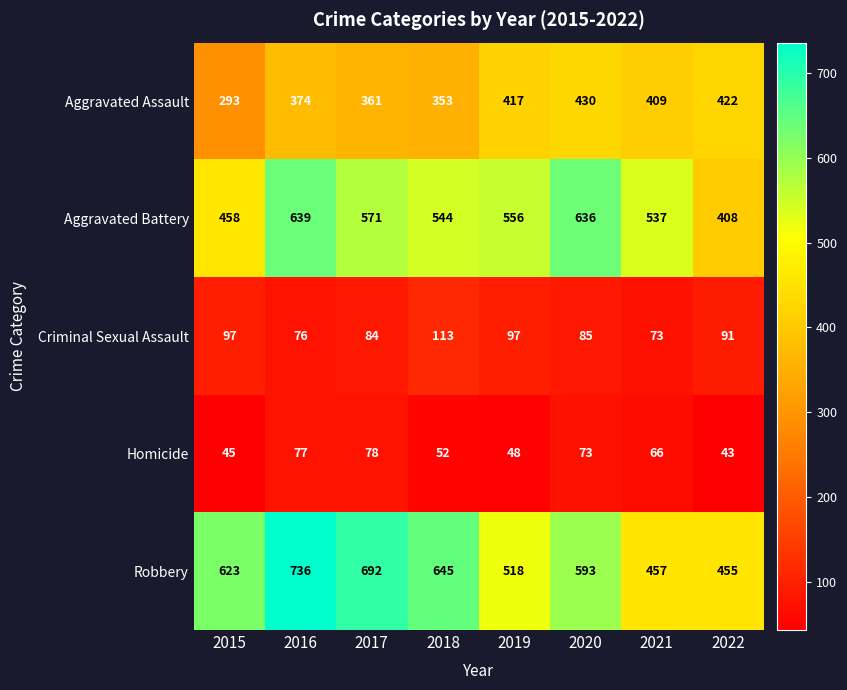

Which category has the lowest value across all series?

2022